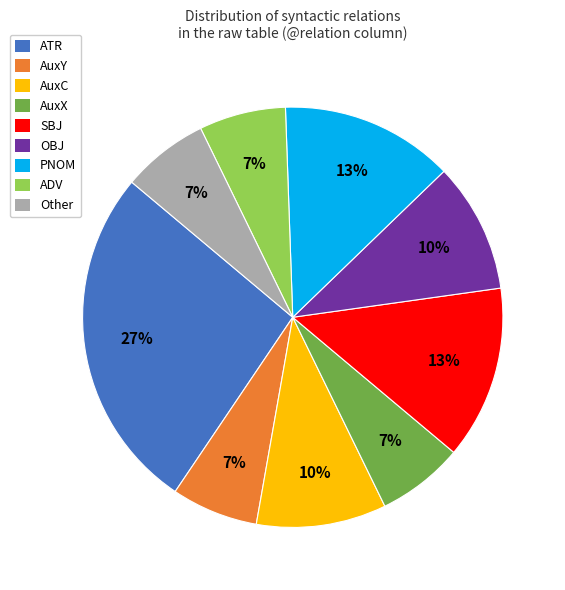

Does OBJ represent more than half of the total?

No